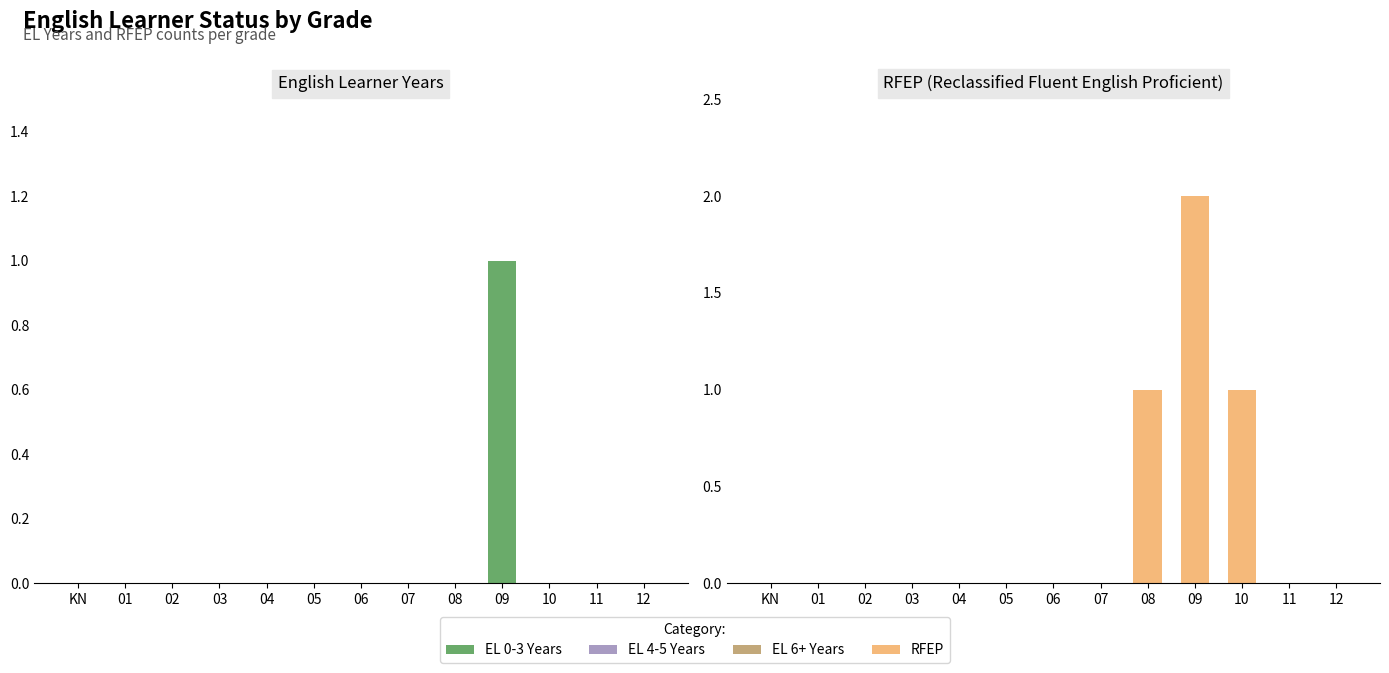

Reading right to left, what are all the values shown in this chart?

EL 0-3 Years: 0	0	0	1	0	0	0	0	0	0	0	0	0
EL 4-5 Years: 0	0	0	0	0	0	0	0	0	0	0	0	0
EL 6+ Years: 0	0	0	0	0	0	0	0	0	0	0	0	0
RFEP: 0	0	1	2	1	0	0	0	0	0	0	0	0